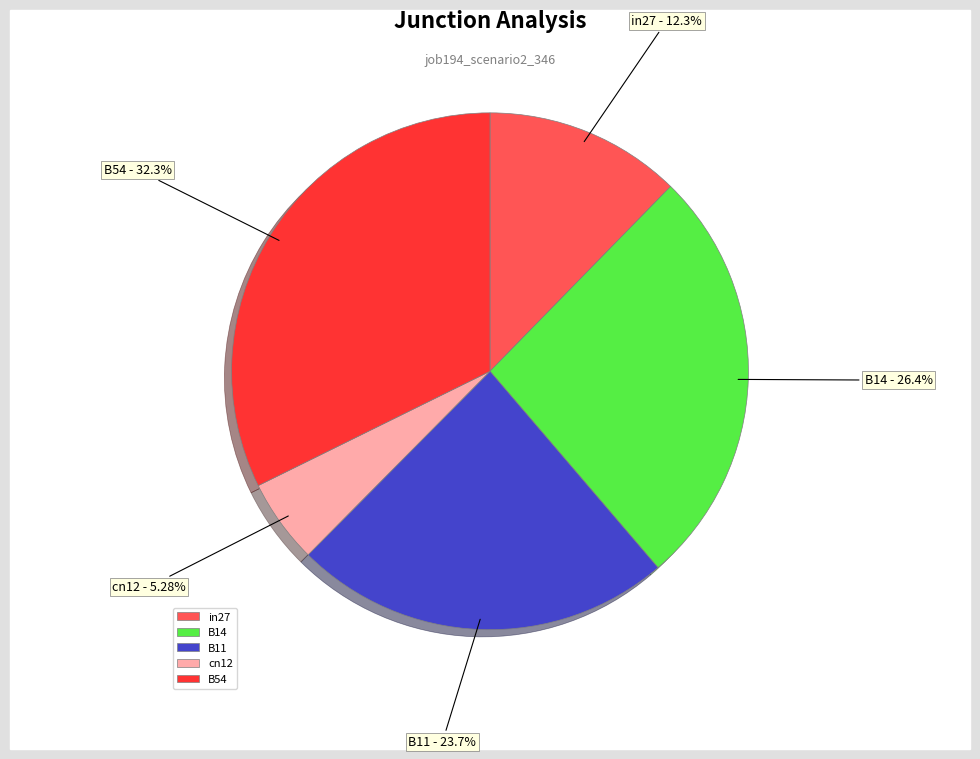

To the nearest percent, what portion does cn12 represent?

5%